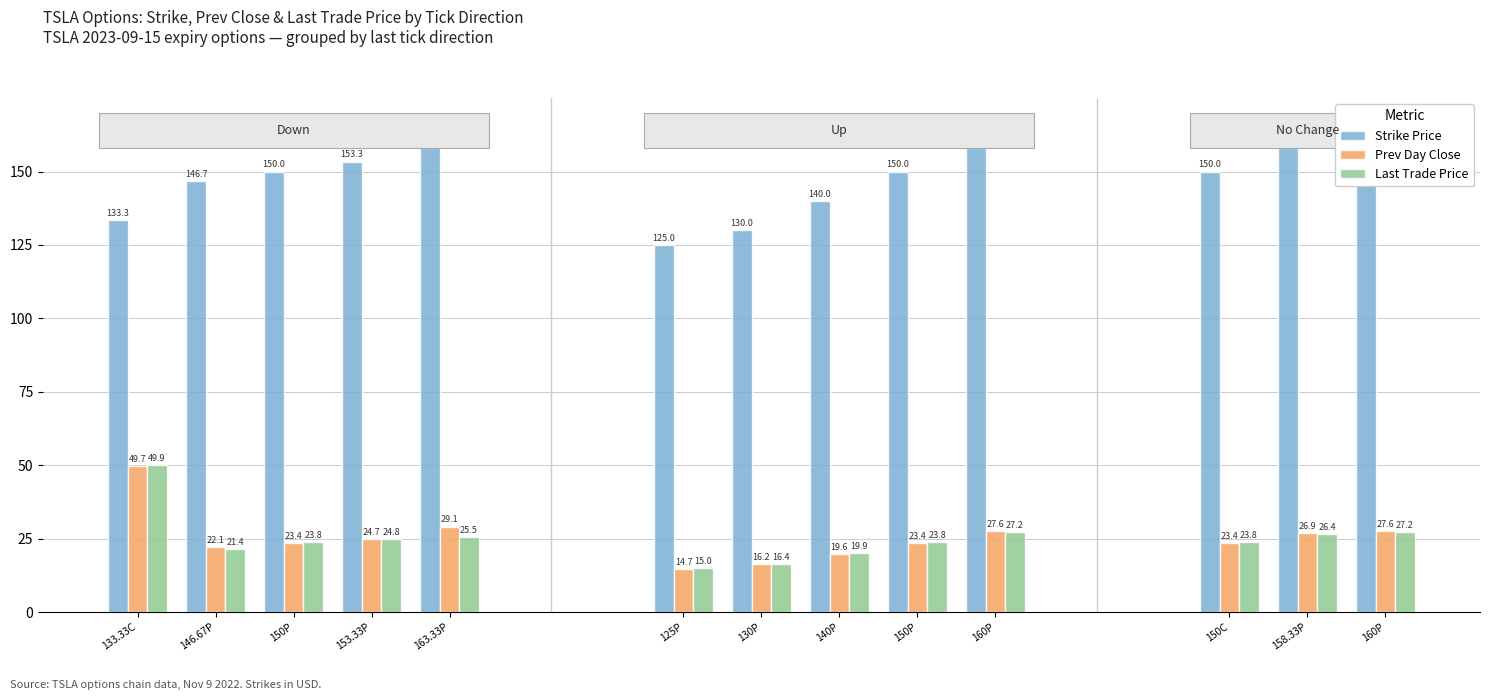

What are all the series names shown in the legend?

Strike Price, Prev Day Close, Last Trade Price